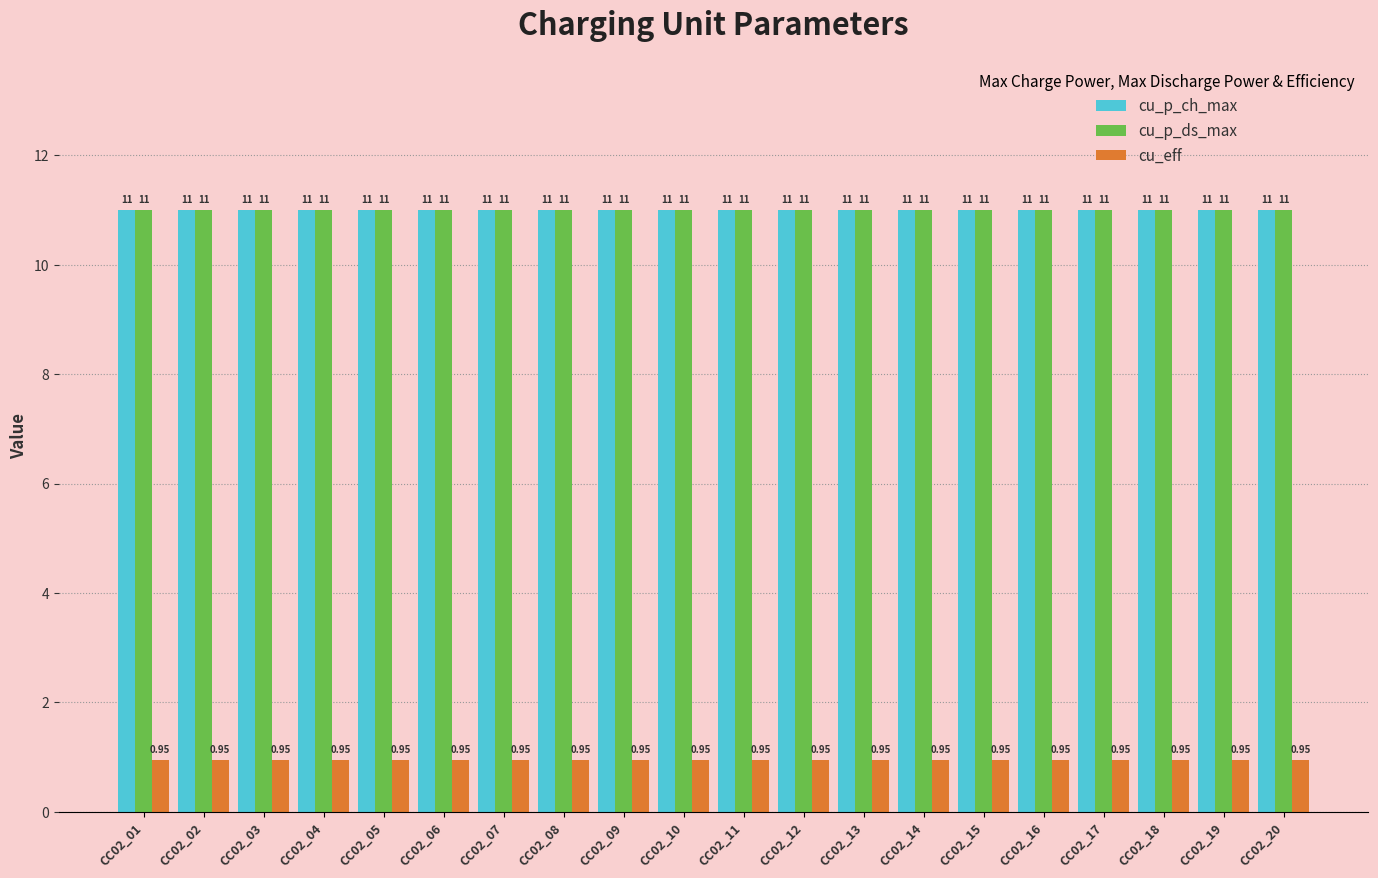

What are all the series names shown in the legend?

cu_p_ch_max, cu_p_ds_max, cu_eff